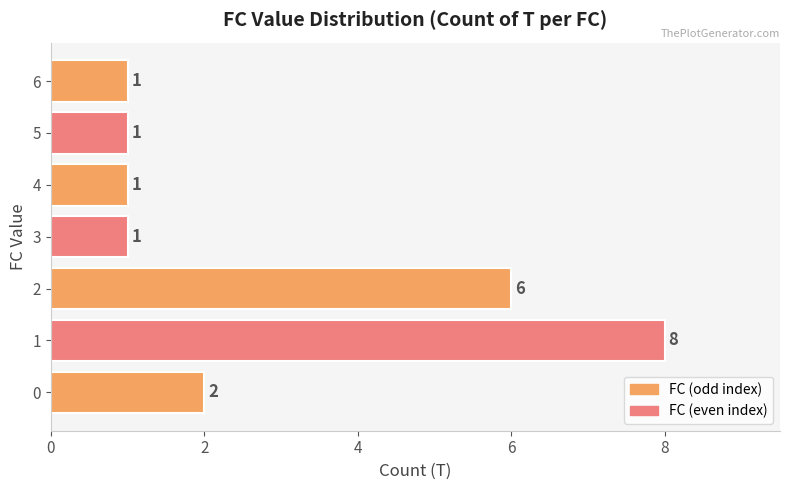

What is the change in value from 0 to 6?

-1